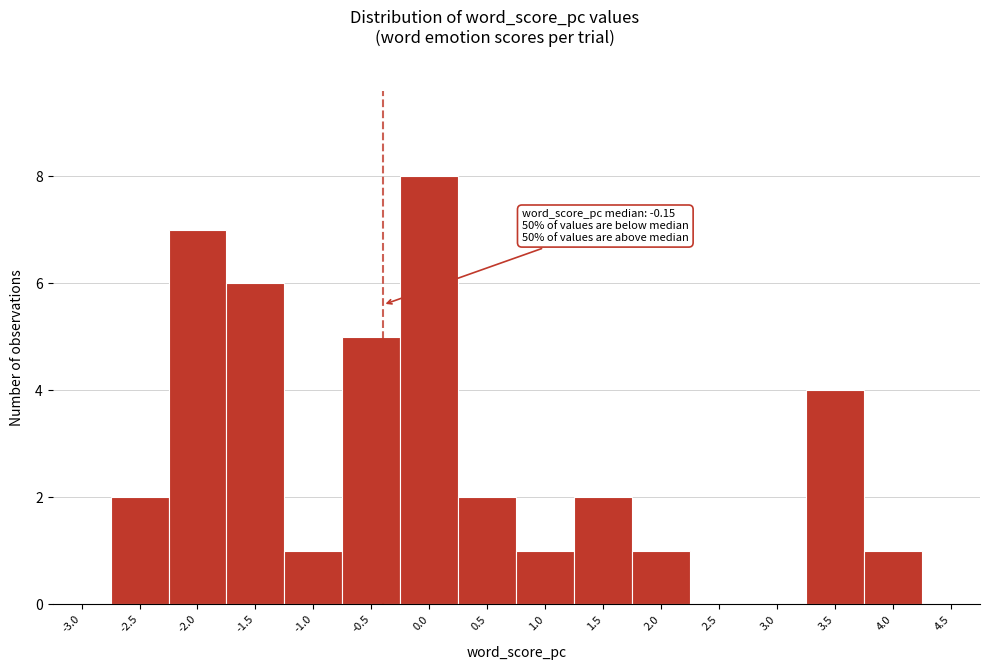

Reading left to right, extract all data points from this chart.

-3.0=0	-2.5=2	-2.0=7	-1.5=6	-1.0=1	-0.5=5	0.0=8	0.5=2	1.0=1	1.5=2	2.0=1	2.5=0	3.0=0	3.5=4	4.0=1	4.5=0